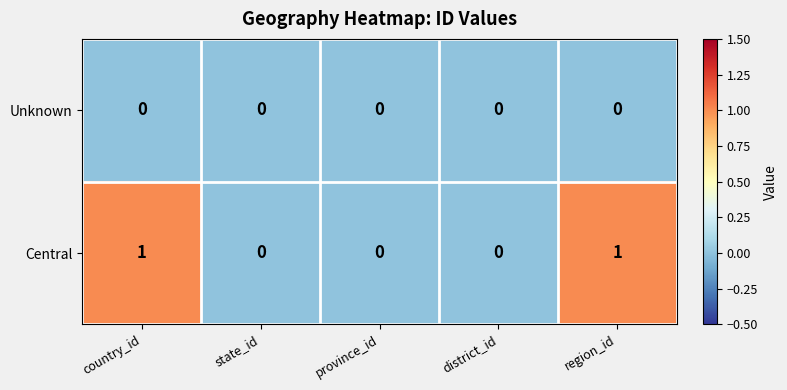

Rank the series by their average value, from highest to lowest.

Central, Unknown